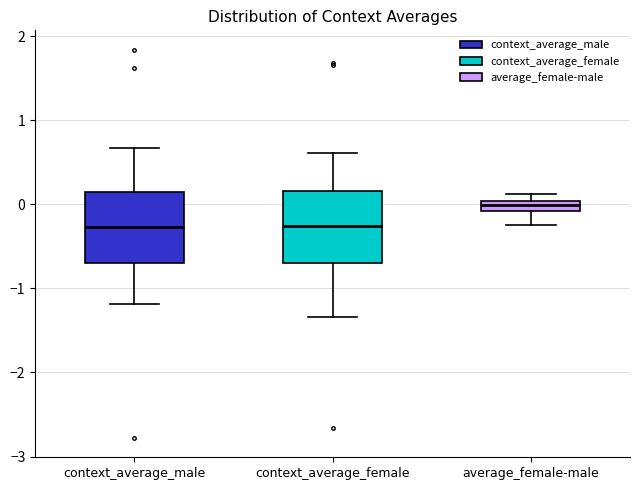

Where is the lower edge of the box for context_average_female on the y-axis? The values are not printed on the chart, so give them approximately, as read against the axis.

-0.7